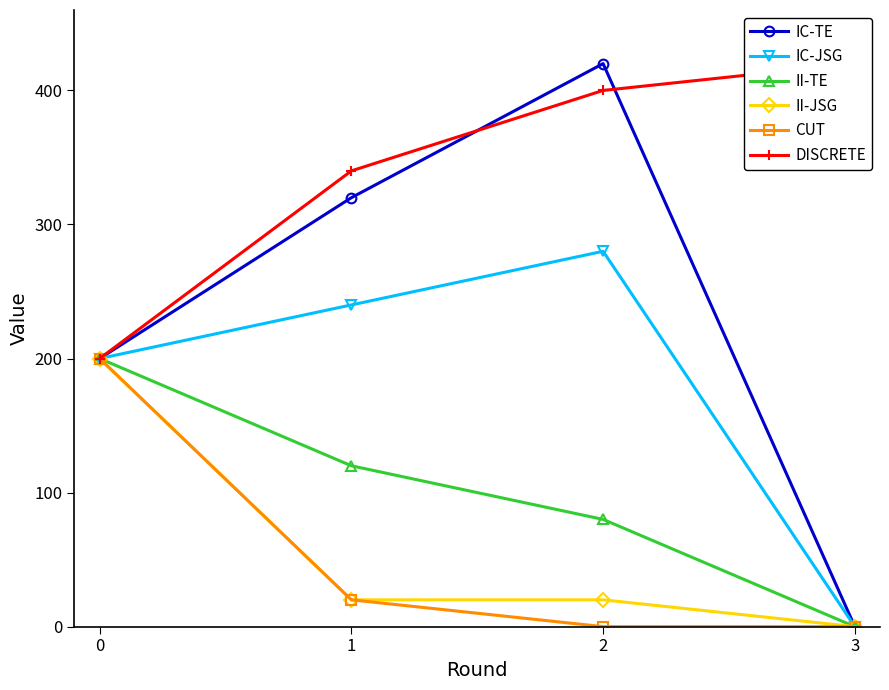

What is the maximum value for CUT?

200